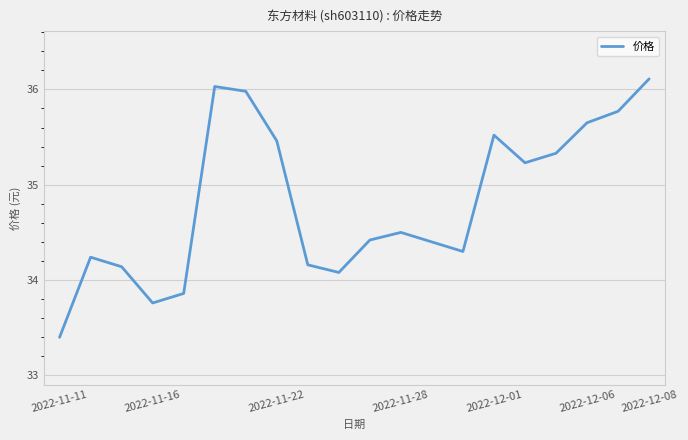

What is the difference between the maximum and minimum values?

2.7